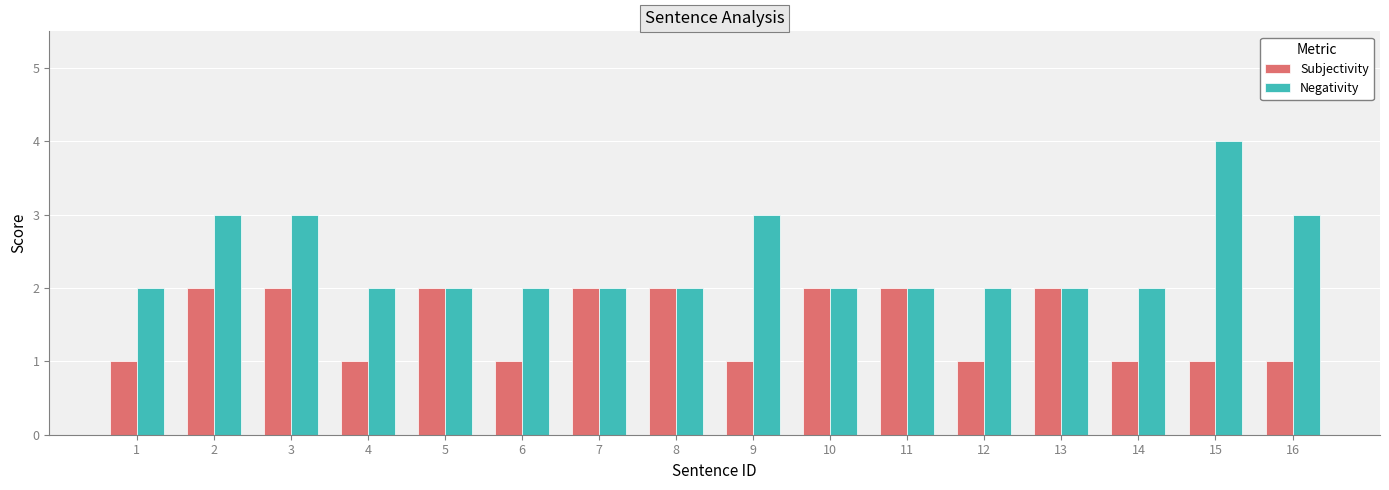

What is the maximum value shown in the chart?

4